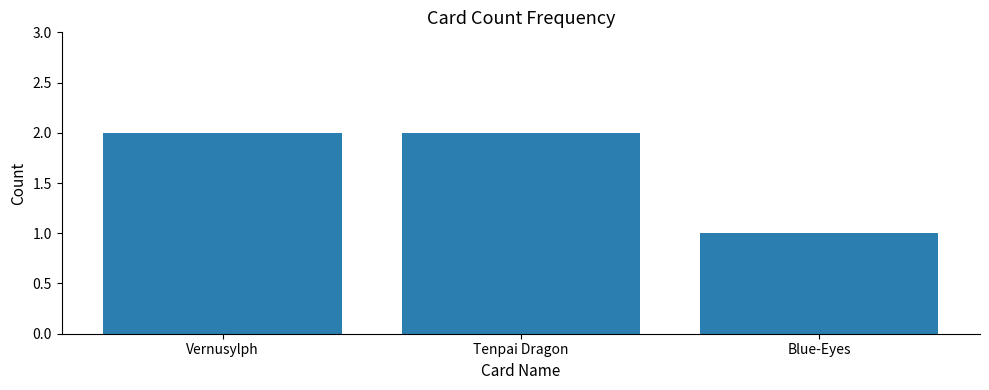

Is it true that the value at Vernusylph is 4?

False